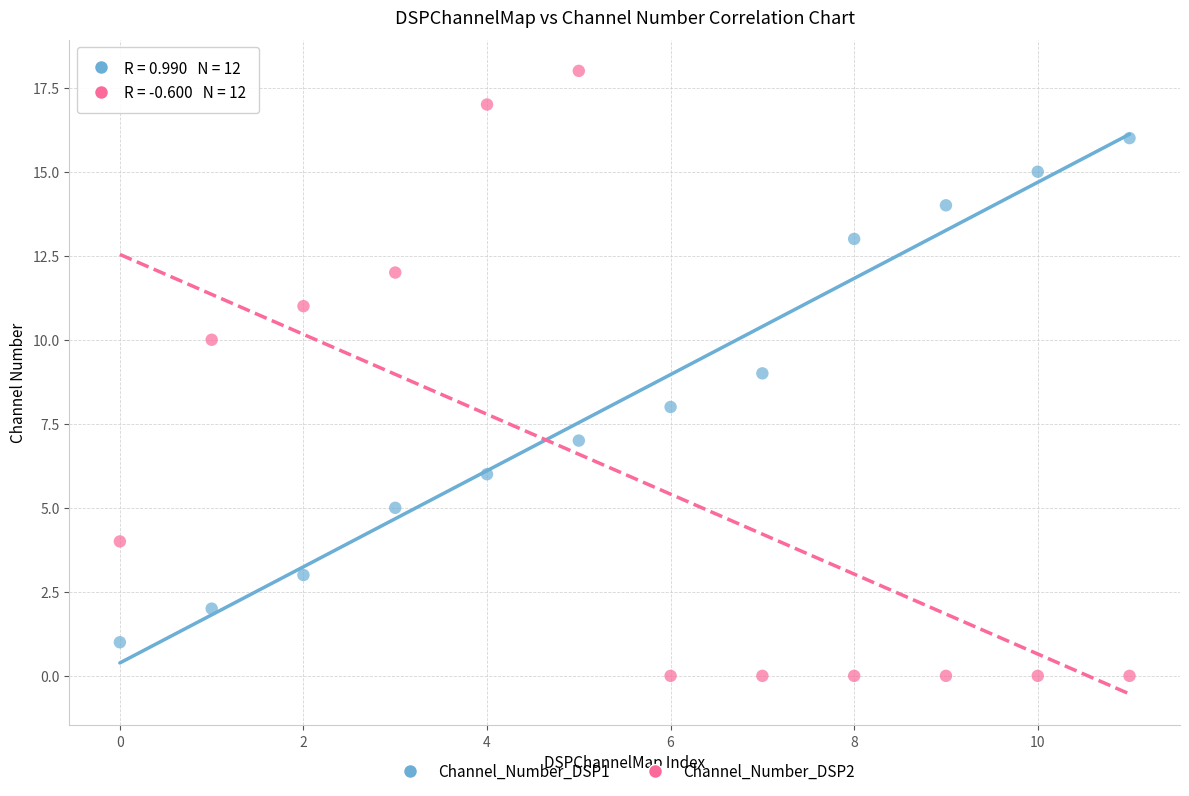

Which series has the widest spread of Y values?

Channel_Number_DSP2